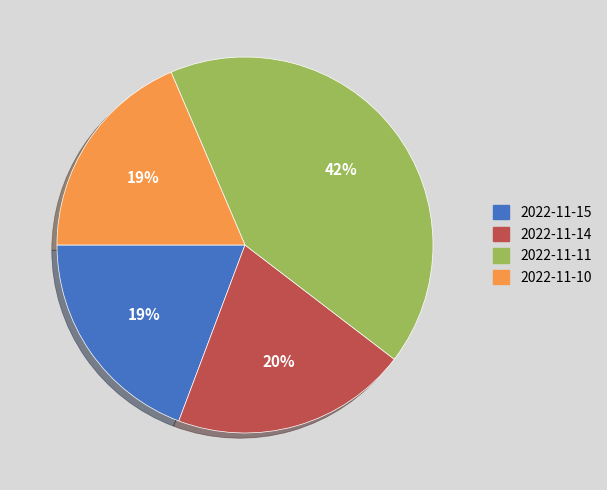

Is the sum of 2022-11-11 and 2022-11-14 greater than half?

Yes